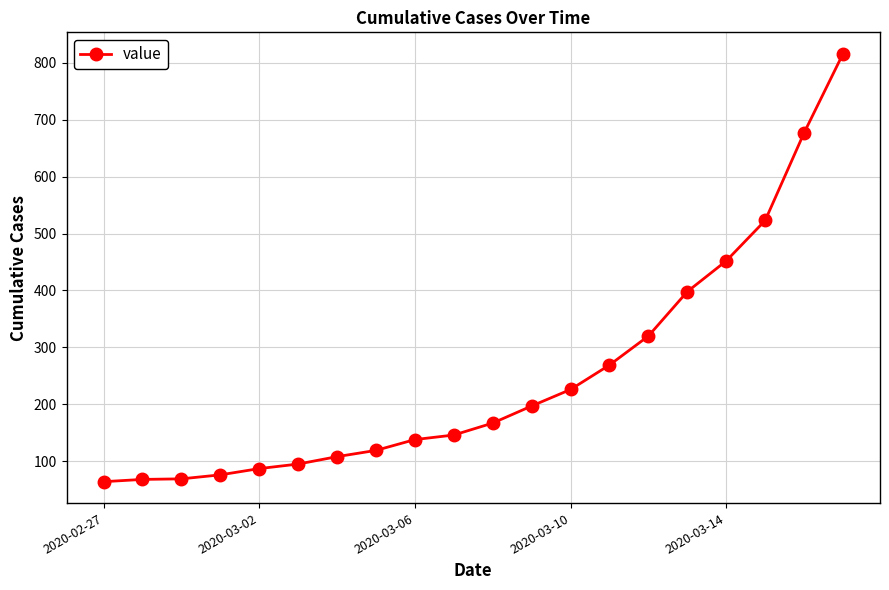

How many lines are shown in the chart?

1